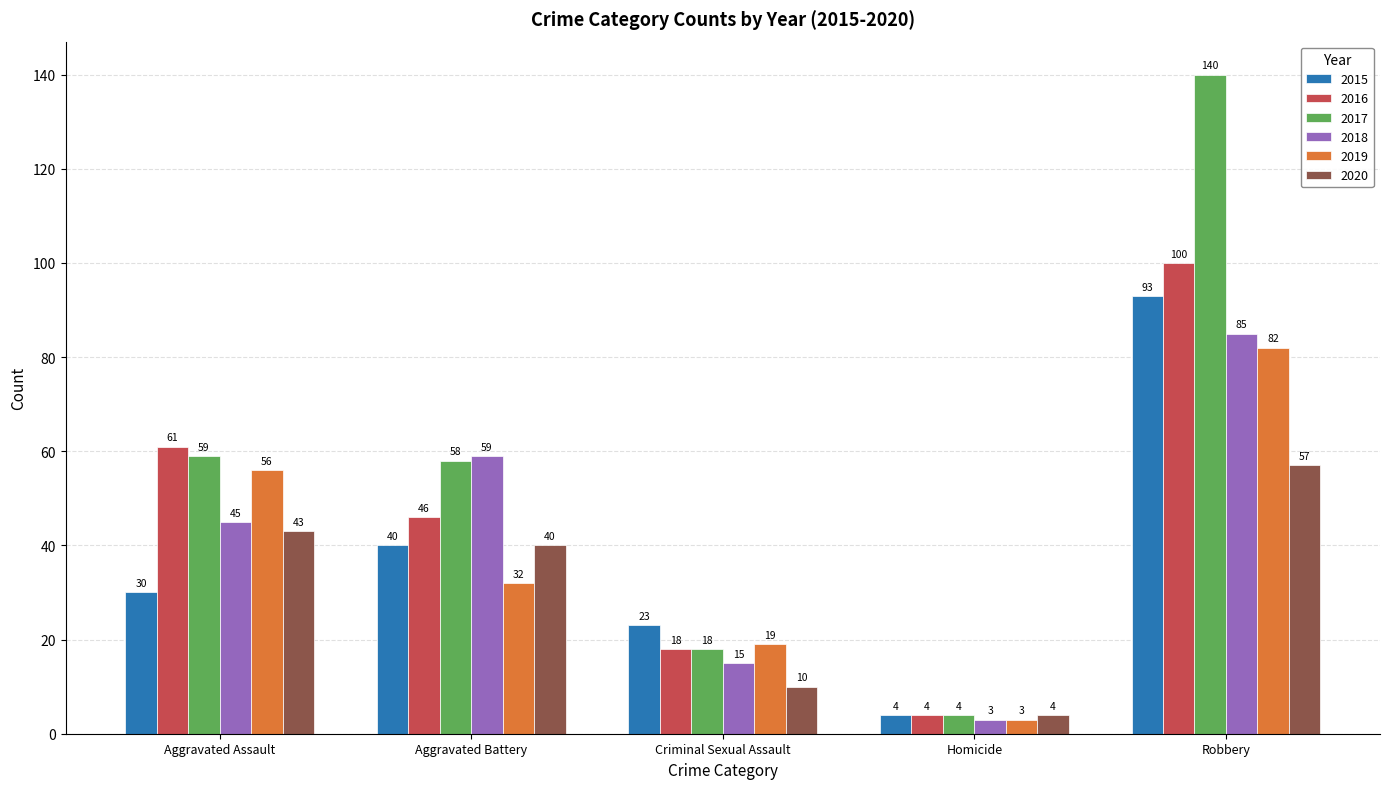

Does the chart contain stacked bars?

No